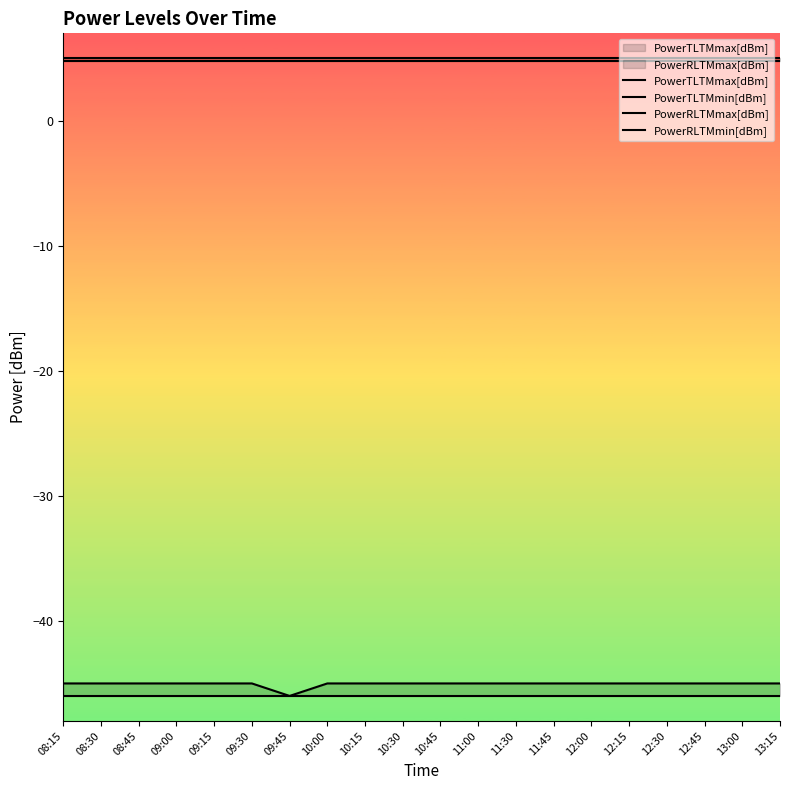

Reading left to right, transcribe all the data shown in this chart.

PowerTLTMmax[dBm]: 5.0	5.0	5.0	5.0	5.0	5.0	5.0	5.0	5.0	5.0	5.0	5.0	5.0	5.0	5.0	5.0	5.0	5.0	5.0	5.0
PowerTLTMmin[dBm]: 4.8	4.8	4.8	4.8	4.8	4.8	4.8	4.8	4.8	4.8	4.8	4.8	4.8	4.8	4.8	4.8	4.8	4.8	4.8	4.8
PowerRLTMmax[dBm]: -45.0	-45.0	-45.0	-45.0	-45.0	-45.0	-46.0	-45.0	-45.0	-45.0	-45.0	-45.0	-45.0	-45.0	-45.0	-45.0	-45.0	-45.0	-45.0	-45.0
PowerRLTMmin[dBm]: -46.0	-46.0	-46.0	-46.0	-46.0	-46.0	-46.0	-46.0	-46.0	-46.0	-46.0	-46.0	-46.0	-46.0	-46.0	-46.0	-46.0	-46.0	-46.0	-46.0